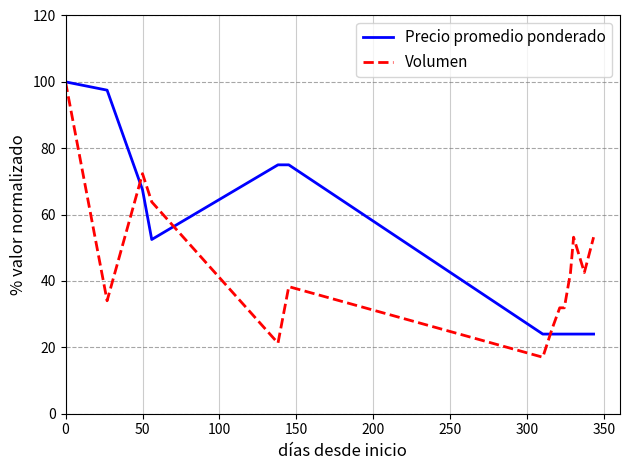

List the series in order of their overall mean, lowest first.

Volumen, Precio promedio ponderado